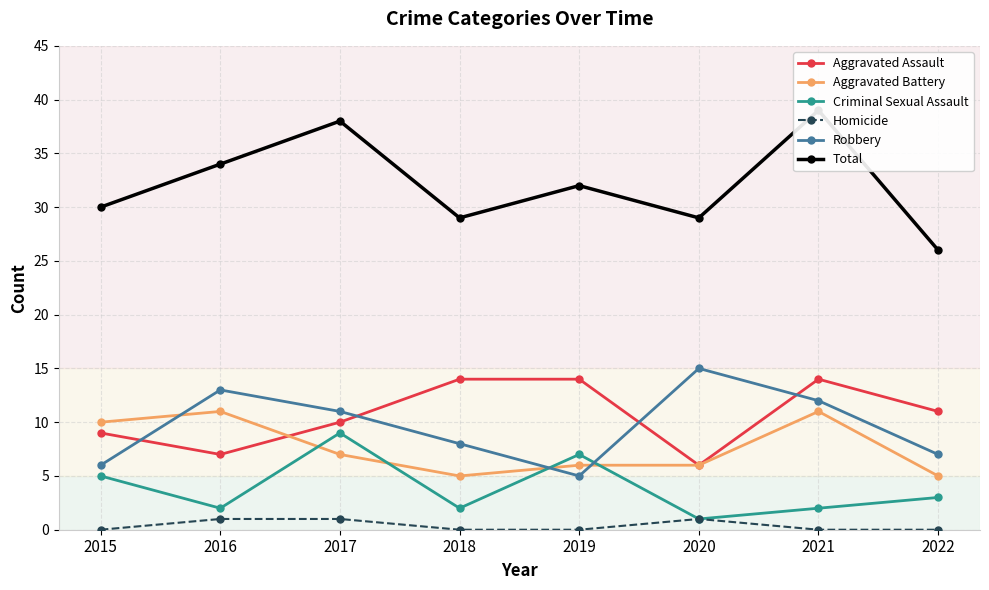

Reading right to left, transcribe all the data shown in this chart.

Aggravated Assault: 2022=11	2021=14	2020=6	2019=14	2018=14	2017=10	2016=7	2015=9
Aggravated Battery: 2022=5	2021=11	2020=6	2019=6	2018=5	2017=7	2016=11	2015=10
Criminal Sexual Assault: 2022=3	2021=2	2020=1	2019=7	2018=2	2017=9	2016=2	2015=5
Homicide: 2022=0	2021=0	2020=1	2019=0	2018=0	2017=1	2016=1	2015=0
Robbery: 2022=7	2021=12	2020=15	2019=5	2018=8	2017=11	2016=13	2015=6
Total: 2022=26	2021=39	2020=29	2019=32	2018=29	2017=38	2016=34	2015=30